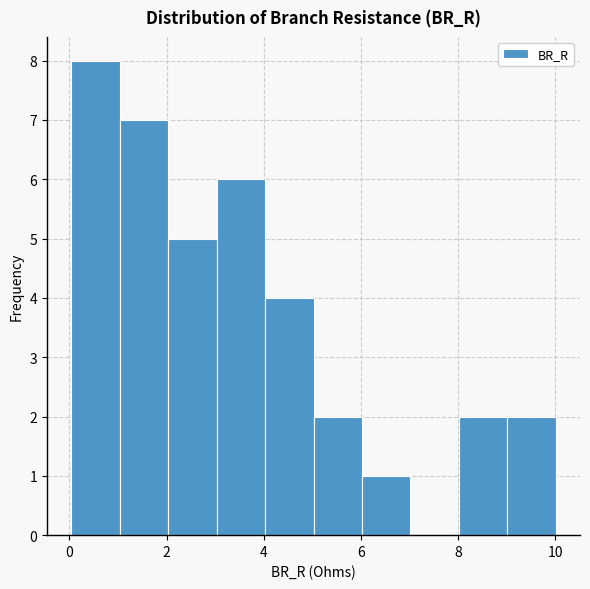

How tall is the bar that spans 1 to 2 on the x-axis? Neither the bar edges nor the heights are printed on the chart, so give them approximately, as read against the axes.

7